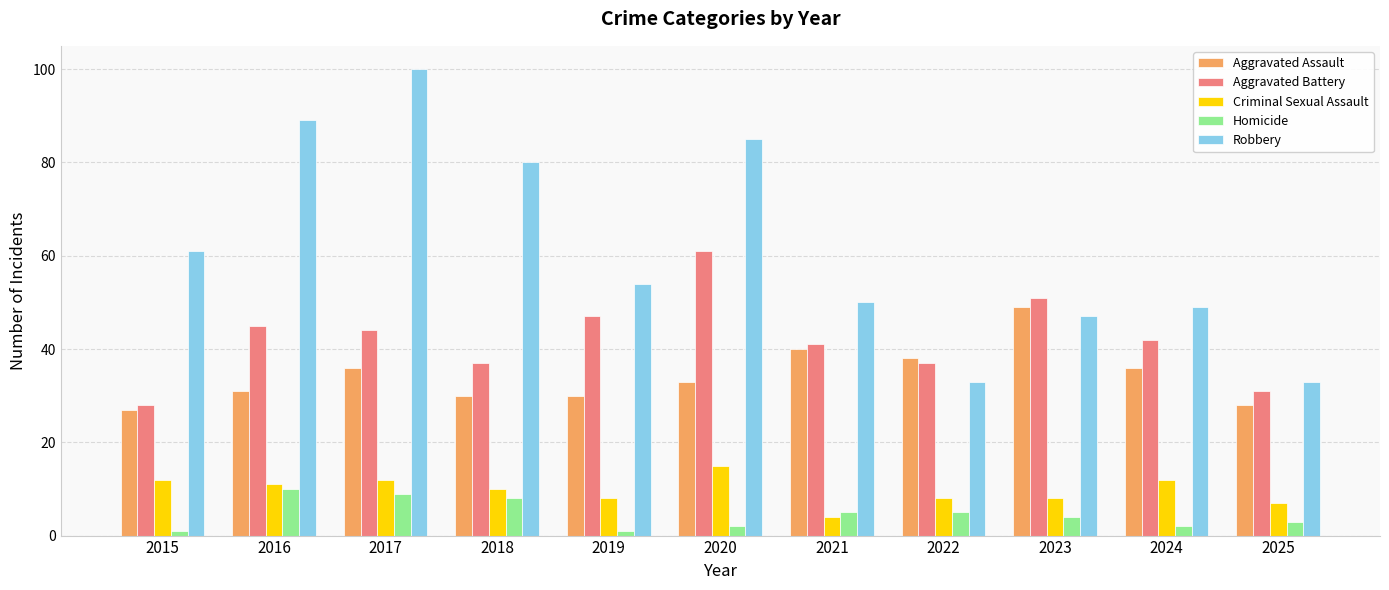

Rank the series by their maximum value, from lowest to highest.

Homicide, Criminal Sexual Assault, Aggravated Assault, Aggravated Battery, Robbery